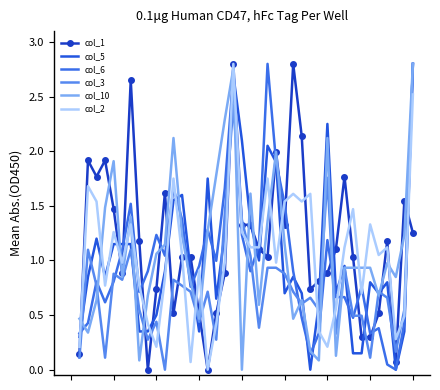

Reading left to right, list all the values displayed in this chart.

col_1: 0.1	1.9	1.8	1.9	1.5	0.9	2.7	1.2	0.0	0.7	1.6	0.5	1.0	1.0	0.5	0.0	0.5	0.9	2.8	1.3	1.3	1.1	1.0	2.0	1.3	2.8	2.1	0.7	0.8	0.9	1.1	1.8	1.0	0.3	0.3	0.5	1.2	0.1	1.5	1.3
col_5: 0.3	0.8	1.2	0.8	1.1	1.1	1.1	0.3	0.3	0.5	0.9	1.5	1.6	0.9	0.3	1.7	0.6	1.2	2.7	2.1	1.3	1.0	2.0	1.9	0.7	0.8	0.7	0.0	0.6	2.2	0.7	0.9	0.1	0.1	0.8	0.7	0.8	0.0	0.3	2.8
col_6: 0.3	0.4	0.8	0.6	0.8	1.1	1.5	0.7	0.9	1.2	1.0	1.7	1.4	0.8	0.9	1.3	1.0	1.7	2.7	1.2	0.9	1.1	2.8	1.9	1.5	0.9	0.5	0.1	0.3	1.2	0.7	0.7	0.5	0.8	0.3	0.4	0.0	0.0	0.4	2.8
col_3: 0.1	1.1	0.8	0.1	0.9	0.8	1.1	0.5	0.3	0.4	0.0	0.8	0.8	0.7	0.4	0.7	0.3	1.4	2.4	1.4	1.0	0.4	0.9	0.9	0.9	0.7	0.6	0.7	0.5	1.8	0.3	0.9	0.5	0.5	0.1	0.7	0.7	0.2	0.5	2.8
col_10: 0.5	0.3	0.6	1.5	1.9	0.8	1.4	0.1	0.7	1.1	1.1	2.1	1.2	0.8	0.5	1.3	1.8	2.3	2.8	0.0	1.6	0.6	1.4	2.0	1.1	0.5	0.6	0.2	0.1	2.1	0.1	0.9	0.9	0.9	0.9	0.7	1.0	0.8	1.2	2.8
col_2: 0.2	1.7	1.5	0.8	1.3	1.0	1.3	0.8	0.4	0.2	0.8	1.7	1.0	0.1	0.9	0.0	0.4	1.0	2.8	1.3	1.1	1.1	1.7	1.0	1.5	1.6	1.5	1.6	0.3	0.2	0.6	1.1	1.5	0.7	1.3	1.0	1.1	0.3	0.5	2.5